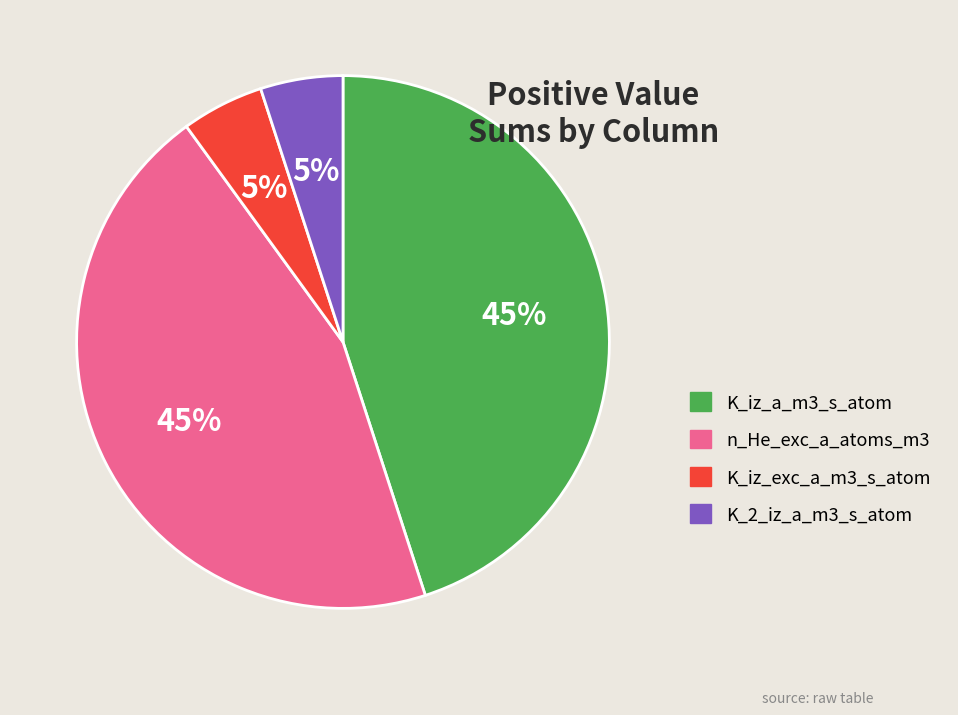

How many slices are in this pie chart?

4